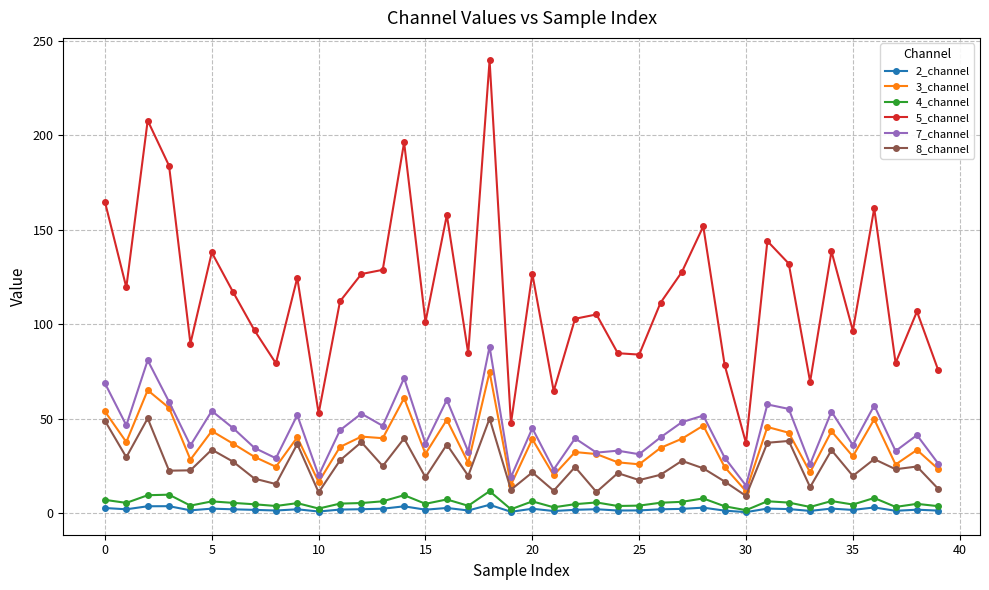

How many distinct data groups are displayed?

6